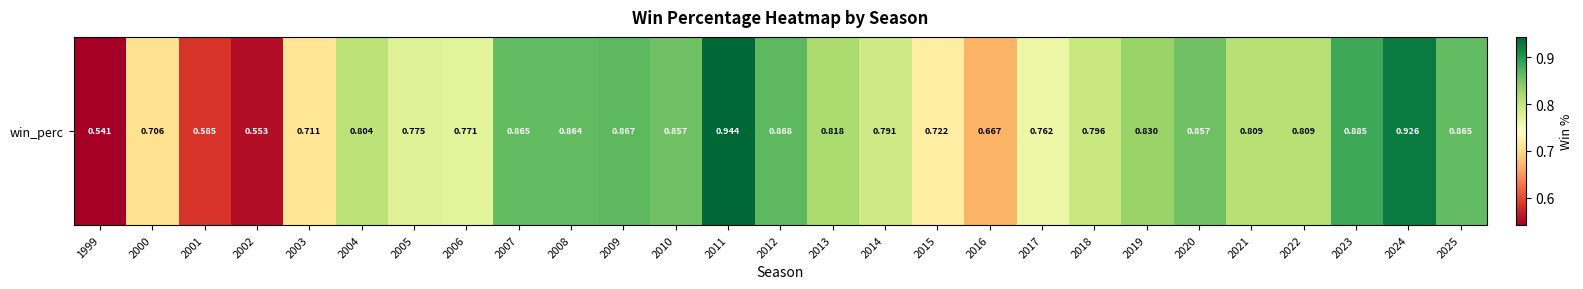

Rank the categories by value from highest to lowest.

2011, 2024, 2023, 2012, 2009, 2007, 2025, 2008, 2010, 2020, 2019, 2013, 2021, 2022, 2004, 2018, 2014, 2005, 2006, 2017, 2015, 2003, 2000, 2016, 2001, 2002, 1999